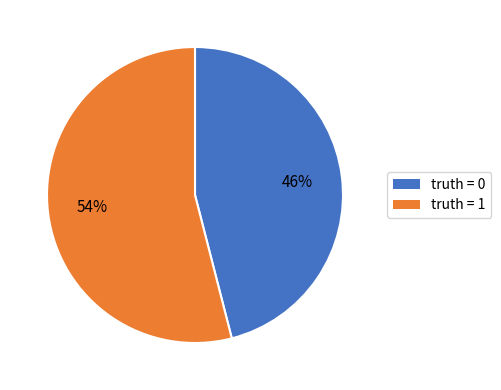

Between truth = 0 and truth = 1, which is larger?

truth = 1